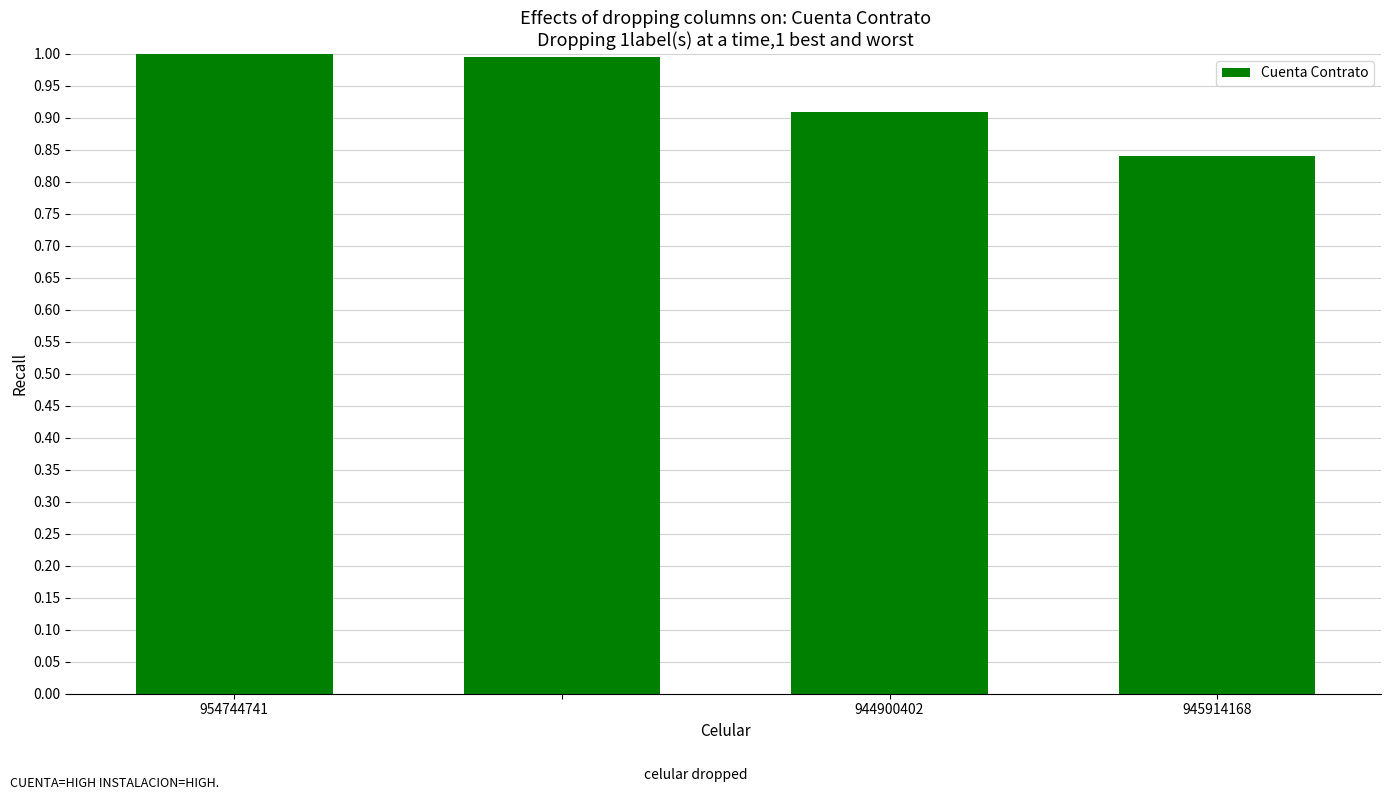

What is the value of the 2nd bar from the left?

1.0